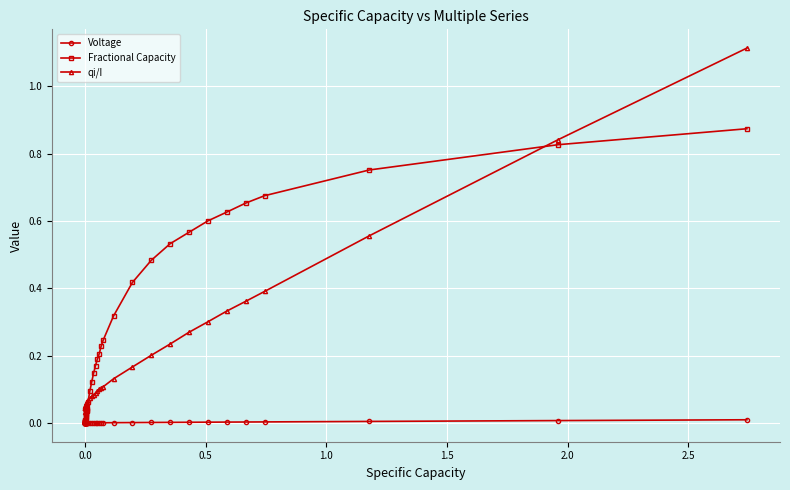

True or false: Voltage and qi/I cross at least once.

False